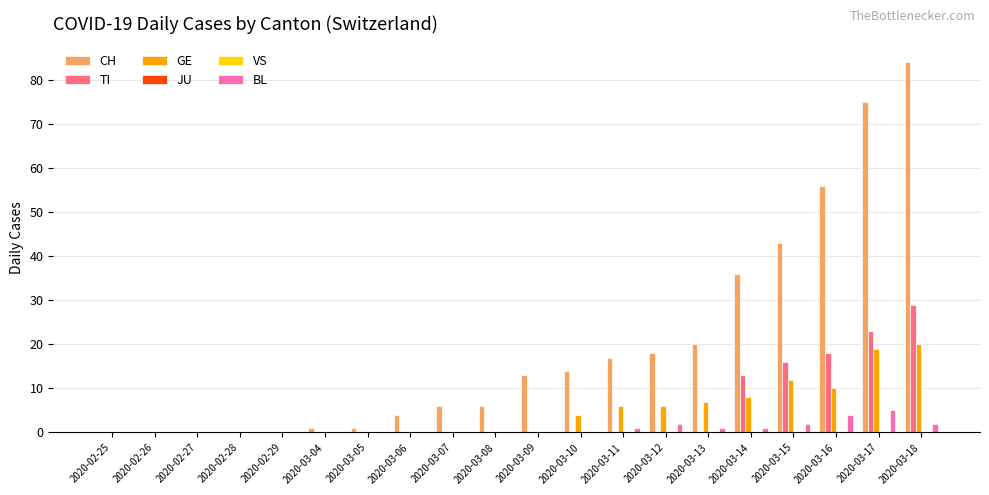

Which has a higher value, 2020-03-13 or 2020-03-15?

2020-03-15